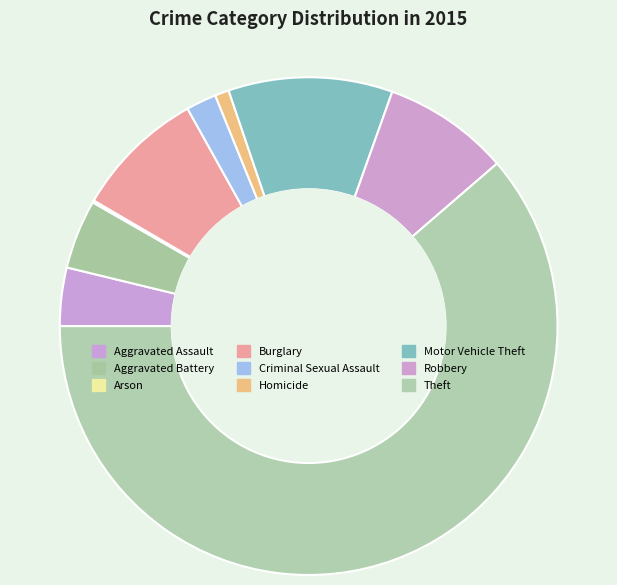

How many slices are in this pie chart?

9